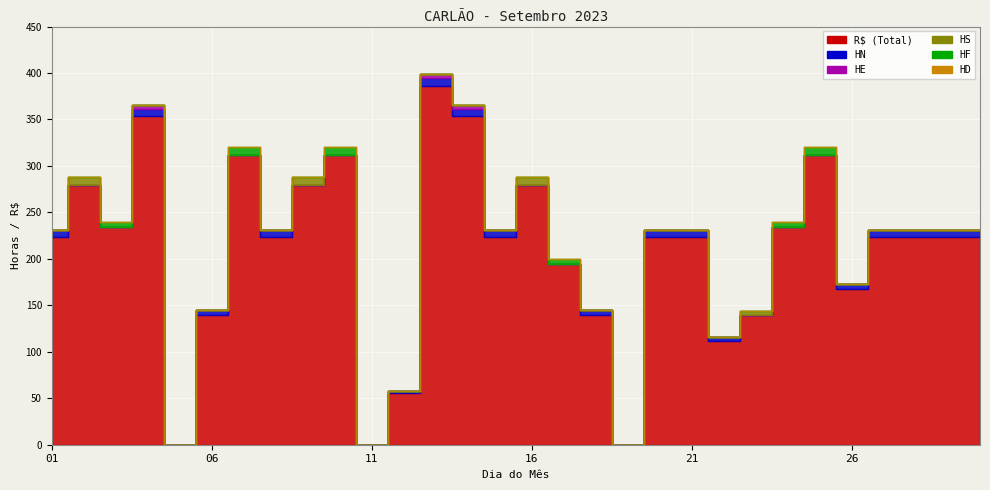

Rank the series at 21 from lowest to highest value.

HE, HS, HF, HD, HN, R$ (Total)